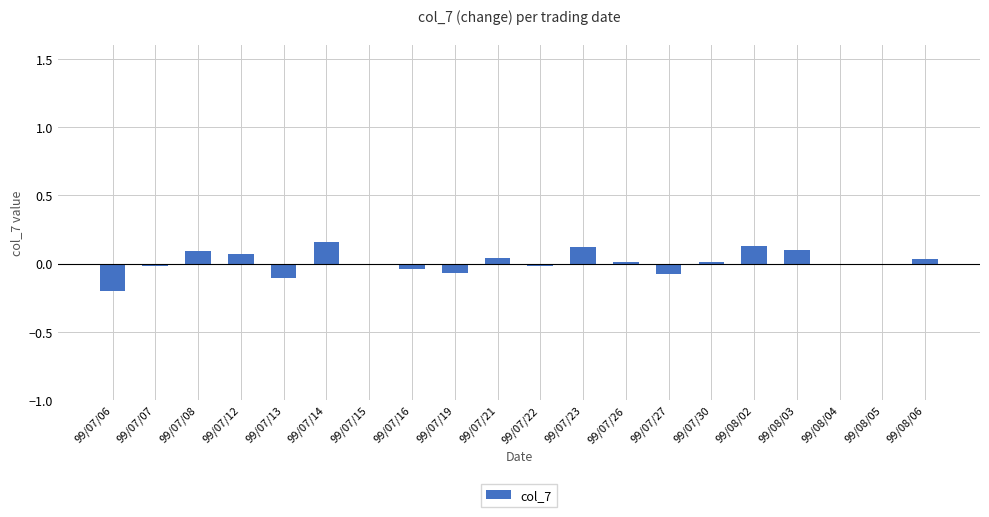

What is the change in value from 99/07/27 to 99/08/02?

+0.2